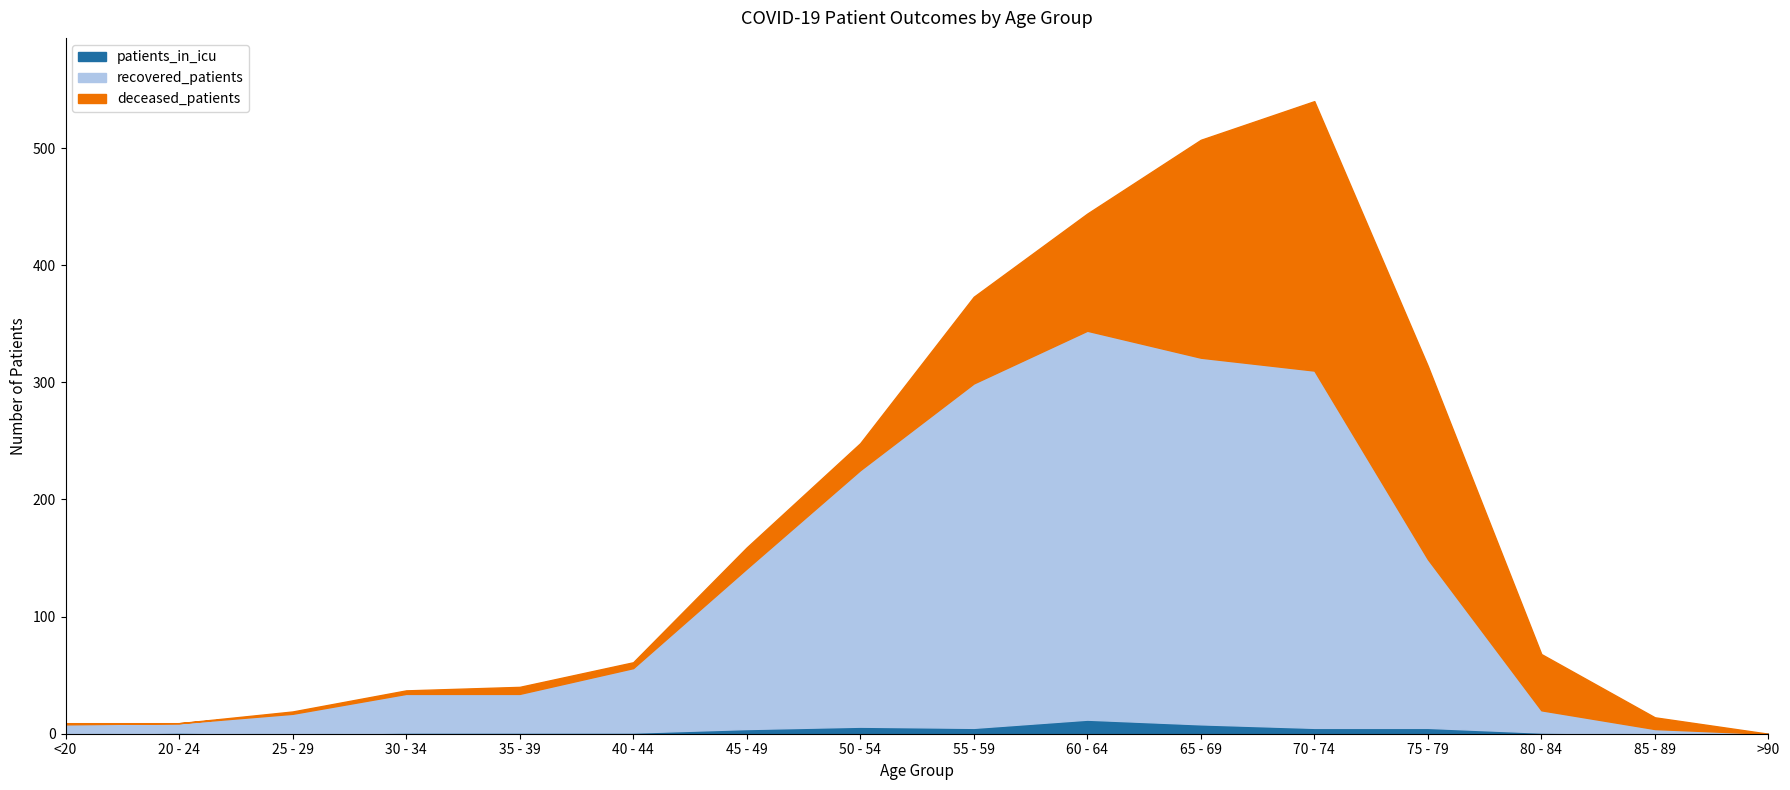

The value of recovered_patients at 80 - 84 is 19. True or false?

True